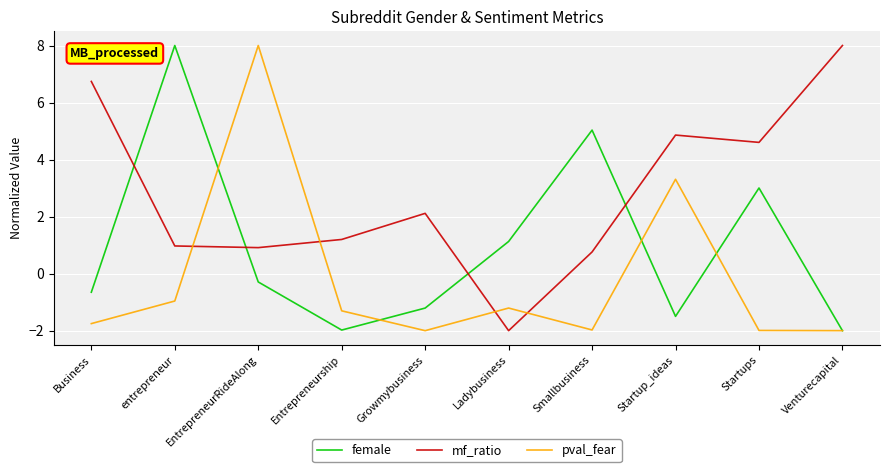

What is the spread (max minus min) of values at Business?

8.5